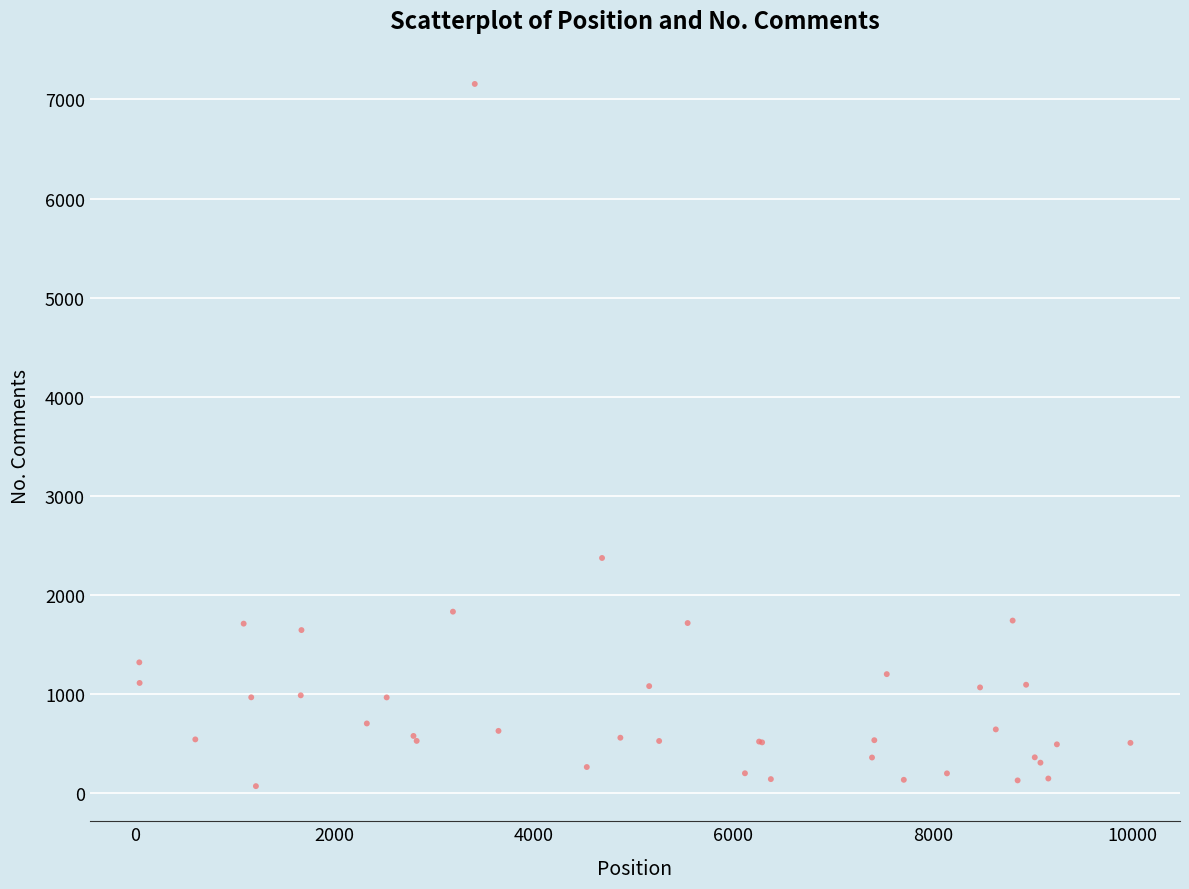

What Y value in the scatter plot is closest to 3611?

2370